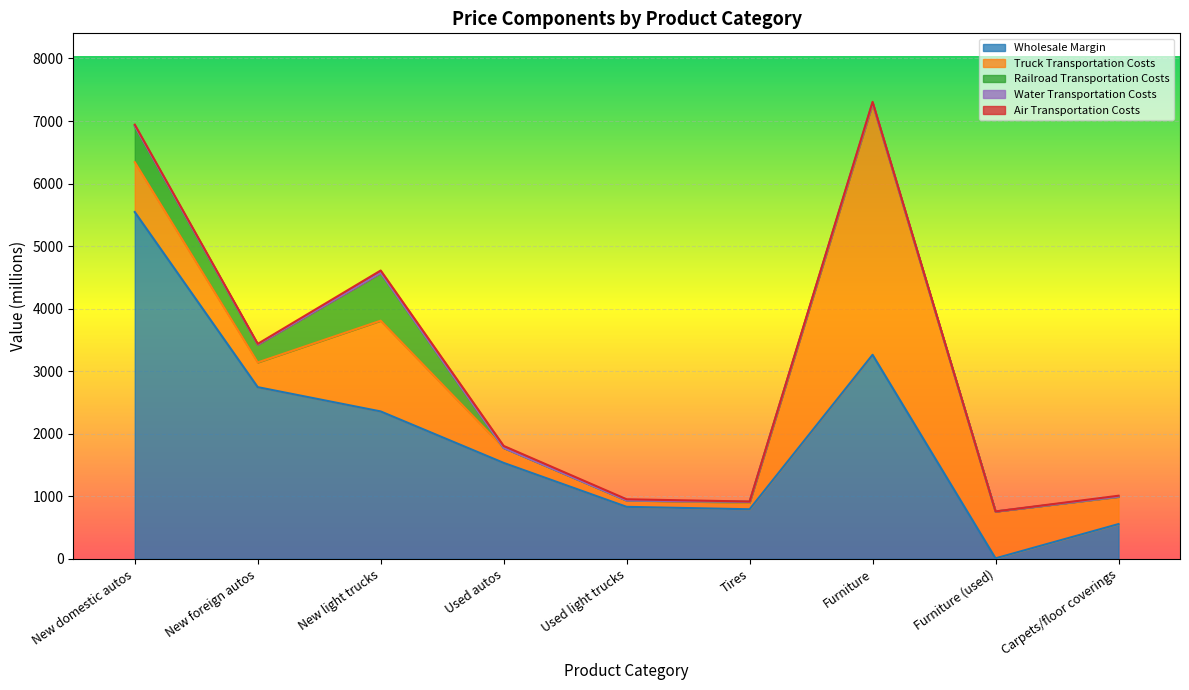

What is the sum of all Railroad Transportation Costs values?

1663.8